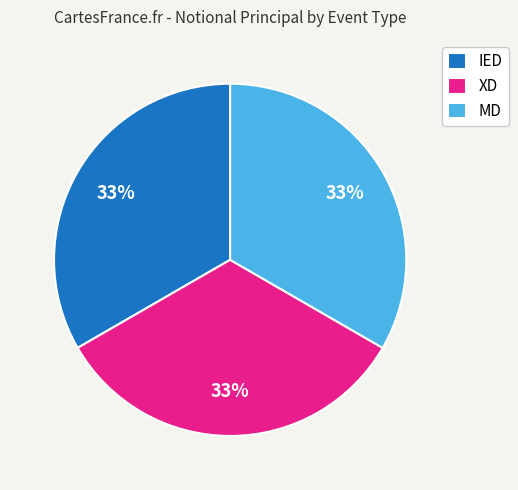

To the nearest percent, what is the average slice percentage?

33%